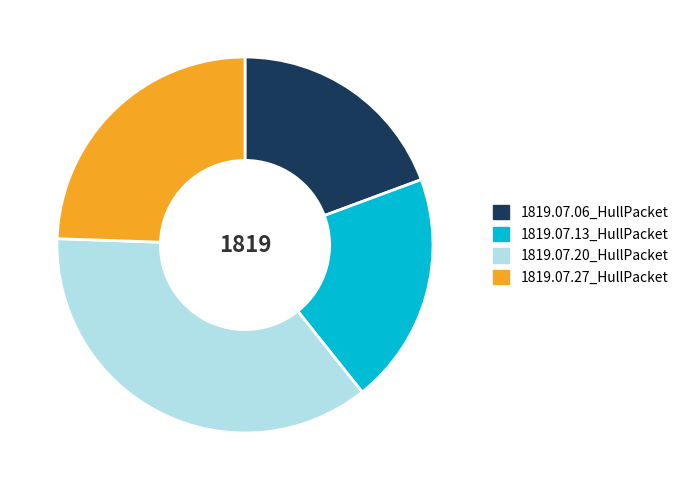

How many segments does this pie chart have?

4